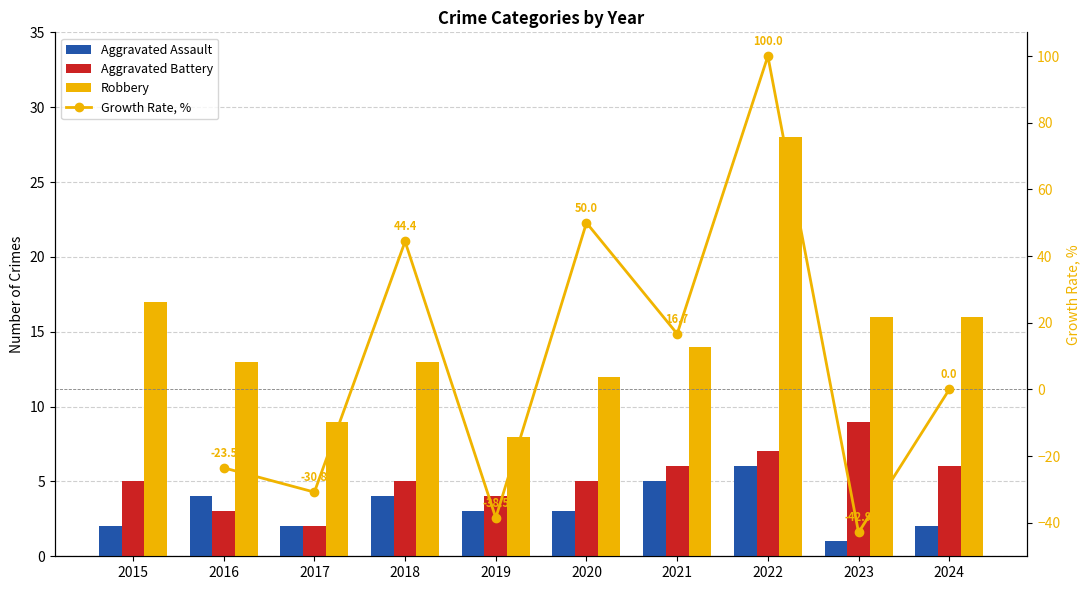

What is the highest value of the Aggravated Assault series?

6.0